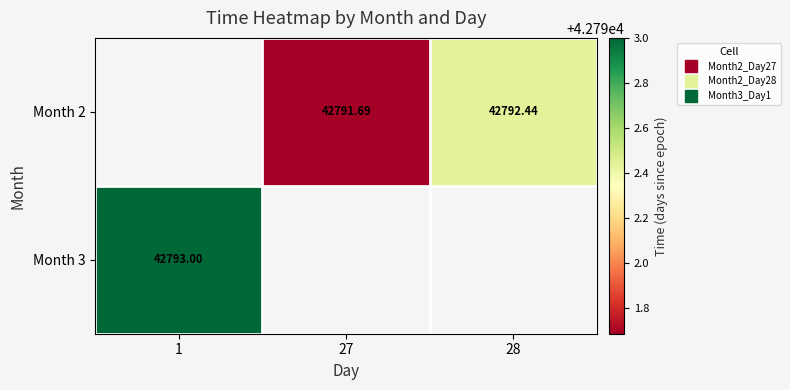

The value of Month 2 at 27 is 42791.7. True or false?

True